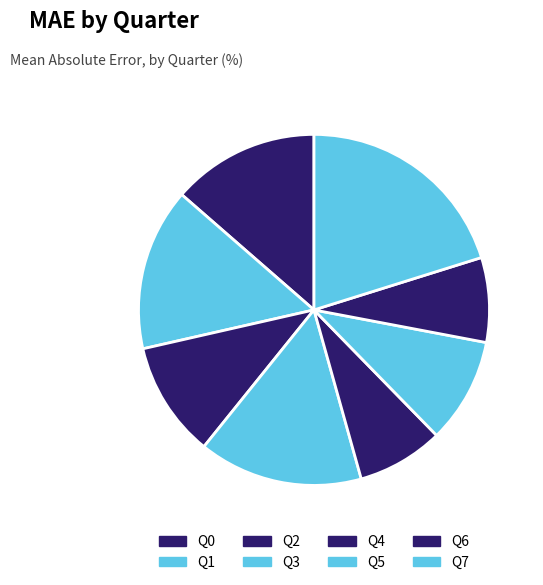

True or false: Q6 accounts for 2% of the total.

False